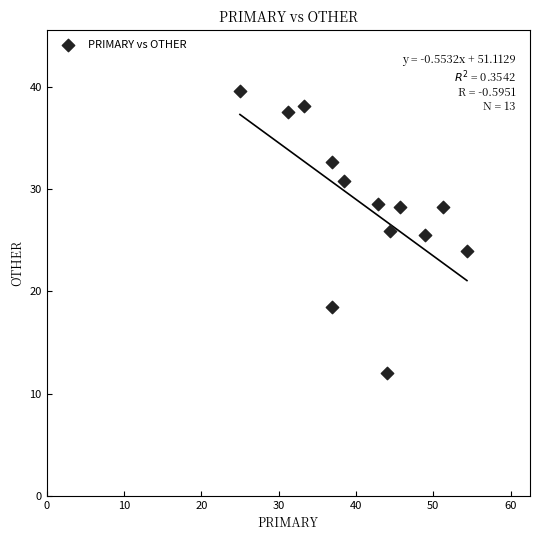

What is the range of X values (max minus min)?

29.3